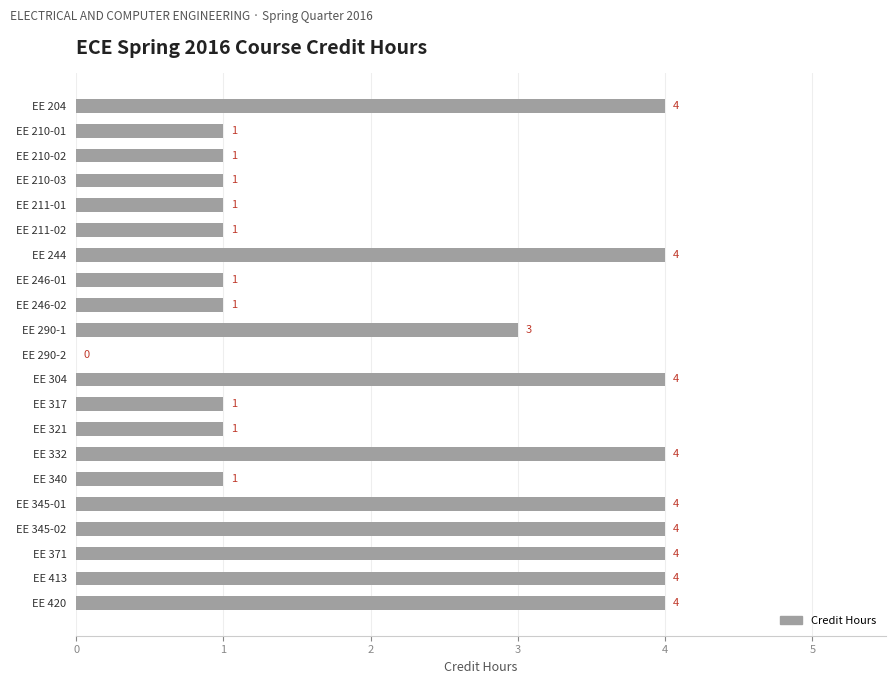

Reading top to bottom, list all the values displayed in this chart.

EE 204=4	EE 210-01=1	EE 210-02=1	EE 210-03=1	EE 211-01=1	EE 211-02=1	EE 244=4	EE 246-01=1	EE 246-02=1	EE 290-1=3	EE 290-2=0	EE 304=4	EE 317=1	EE 321=1	EE 332=4	EE 340=1	EE 345-01=4	EE 345-02=4	EE 371=4	EE 413=4	EE 420=4